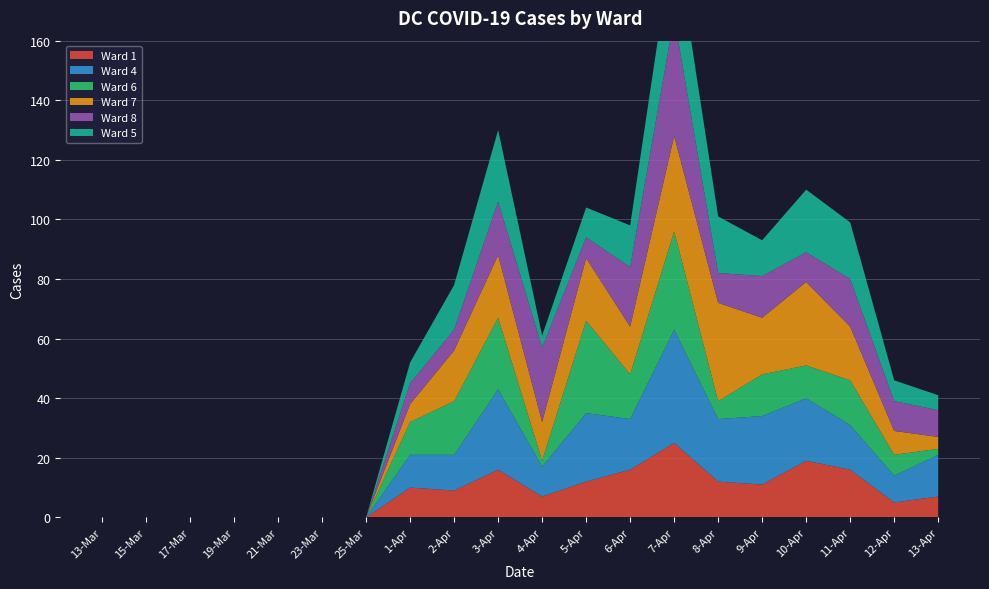

Reading left to right, extract all data points from this chart.

Ward 1: 13-Mar=0	15-Mar=0	17-Mar=0	19-Mar=0	21-Mar=0	23-Mar=0	25-Mar=0	1-Apr=10	2-Apr=9	3-Apr=16	4-Apr=7	5-Apr=12	6-Apr=16	7-Apr=25	8-Apr=12	9-Apr=11	10-Apr=19	11-Apr=16	12-Apr=5	13-Apr=7
Ward 4: 13-Mar=0	15-Mar=0	17-Mar=0	19-Mar=0	21-Mar=0	23-Mar=0	25-Mar=0	1-Apr=11	2-Apr=12	3-Apr=27	4-Apr=10	5-Apr=23	6-Apr=17	7-Apr=38	8-Apr=21	9-Apr=23	10-Apr=21	11-Apr=15	12-Apr=9	13-Apr=14
Ward 6: 13-Mar=0	15-Mar=0	17-Mar=0	19-Mar=0	21-Mar=0	23-Mar=0	25-Mar=0	1-Apr=11	2-Apr=18	3-Apr=24	4-Apr=2	5-Apr=31	6-Apr=15	7-Apr=33	8-Apr=6	9-Apr=14	10-Apr=11	11-Apr=15	12-Apr=7	13-Apr=2
Ward 7: 13-Mar=0	15-Mar=0	17-Mar=0	19-Mar=0	21-Mar=0	23-Mar=0	25-Mar=0	1-Apr=6	2-Apr=17	3-Apr=21	4-Apr=13	5-Apr=21	6-Apr=16	7-Apr=32	8-Apr=33	9-Apr=19	10-Apr=28	11-Apr=18	12-Apr=8	13-Apr=4
Ward 8: 13-Mar=0	15-Mar=0	17-Mar=0	19-Mar=0	21-Mar=0	23-Mar=0	25-Mar=0	1-Apr=7	2-Apr=7	3-Apr=18	4-Apr=25	5-Apr=7	6-Apr=20	7-Apr=40	8-Apr=10	9-Apr=14	10-Apr=10	11-Apr=16	12-Apr=10	13-Apr=9
Ward 5: 13-Mar=0	15-Mar=0	17-Mar=0	19-Mar=0	21-Mar=0	23-Mar=0	25-Mar=0	1-Apr=7	2-Apr=15	3-Apr=24	4-Apr=4	5-Apr=10	6-Apr=14	7-Apr=29	8-Apr=19	9-Apr=12	10-Apr=21	11-Apr=19	12-Apr=7	13-Apr=5